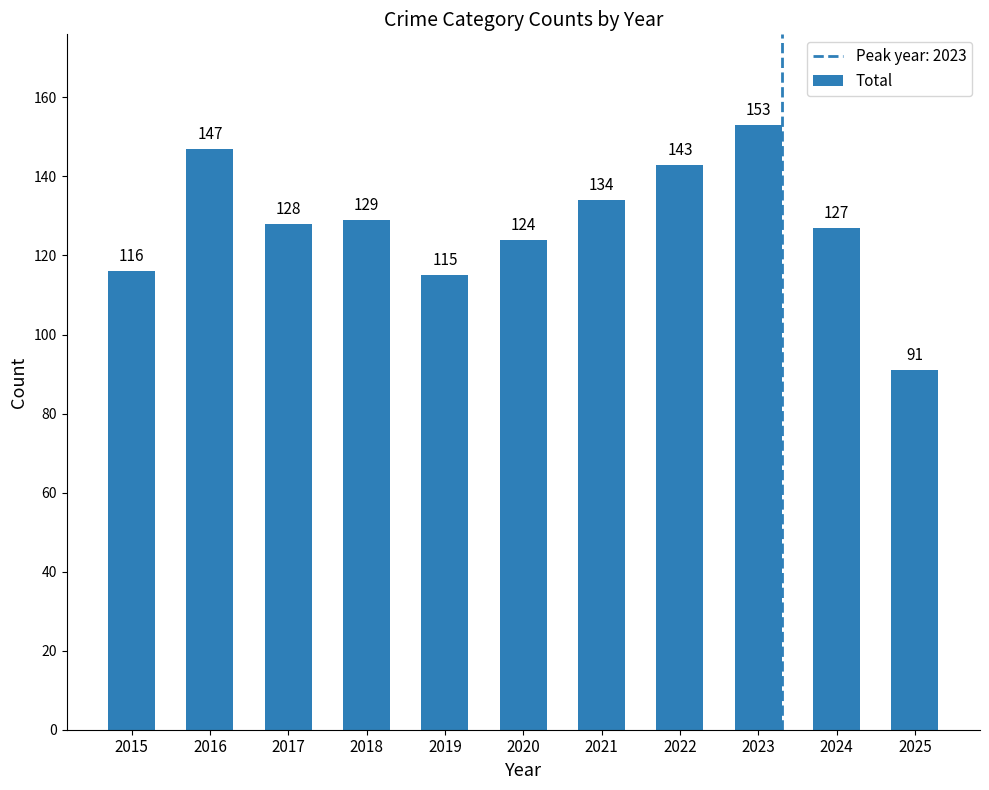

What is the change in value from 2021 to 2023?

+19